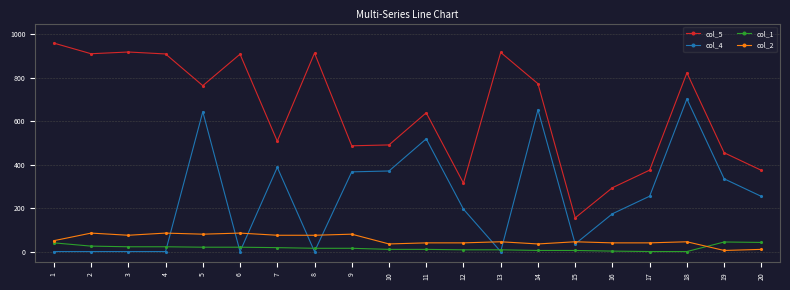

At which label does col_4 reach its peak?

18